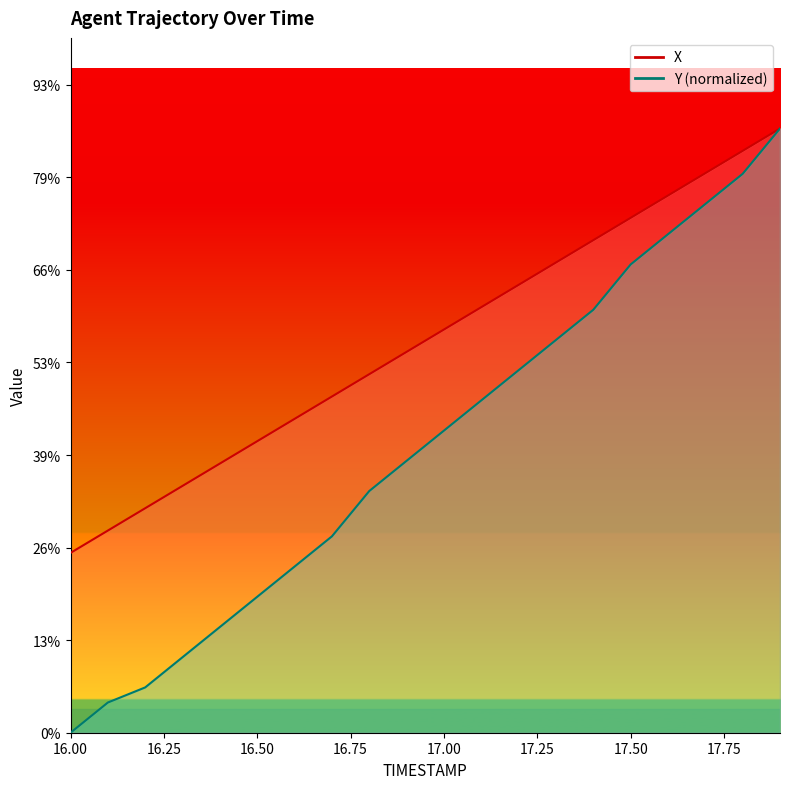

At how many categories does at least one series exceed 4?

20